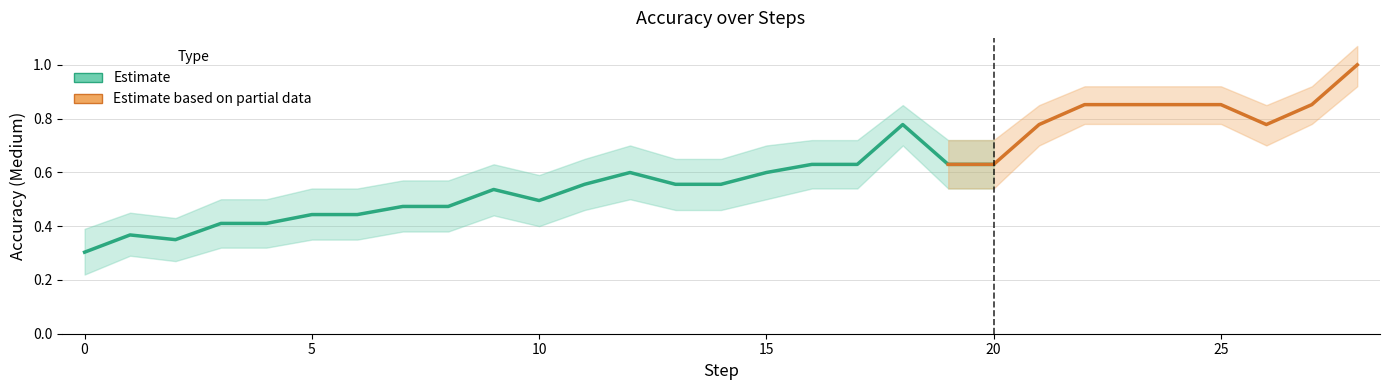

True or false: Medium has a value of 0.3 at 20.

False